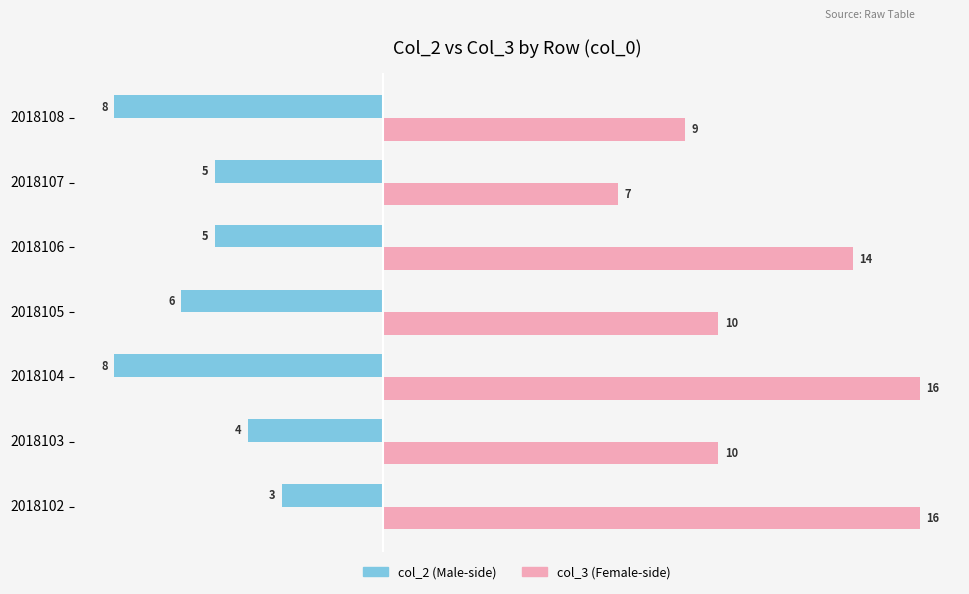

What is the difference between the highest and lowest values at 2018107?

12